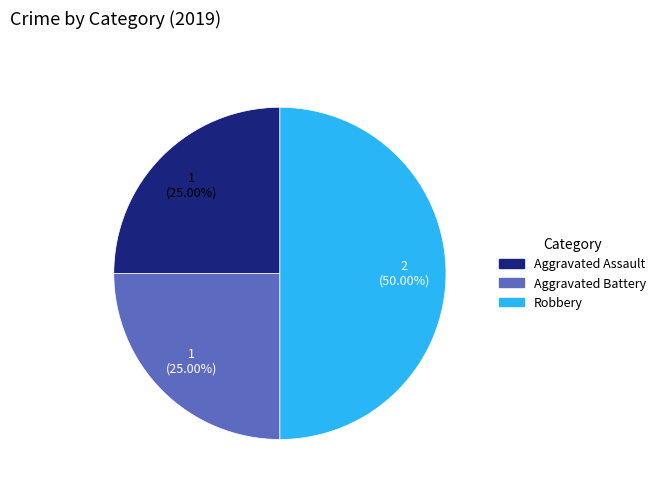

Which category has the biggest portion of the pie?

Robbery